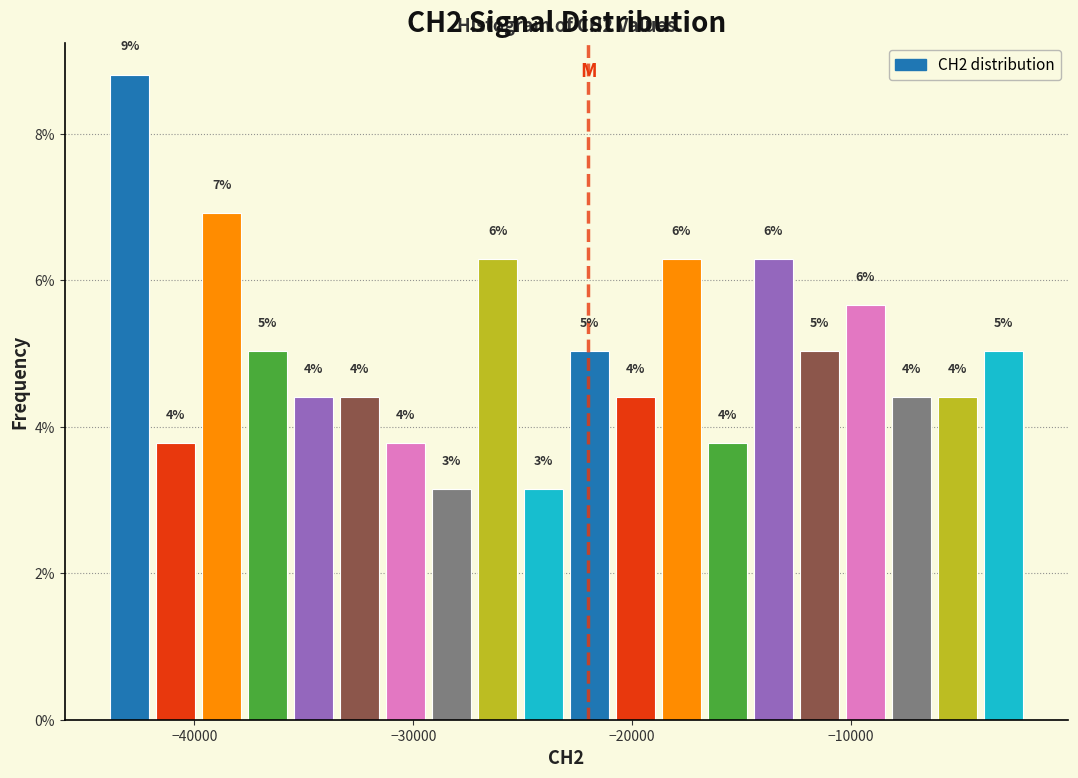

Read against the x-axis, roughly where is the centre of the tallest bar?

-43000